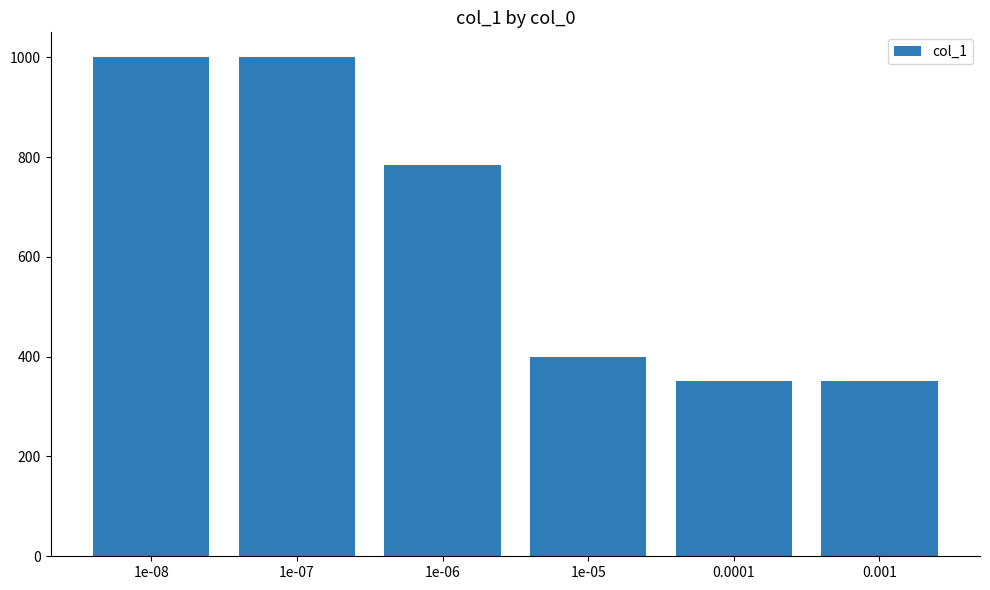

At which label is the value closest to 675?

1e-06